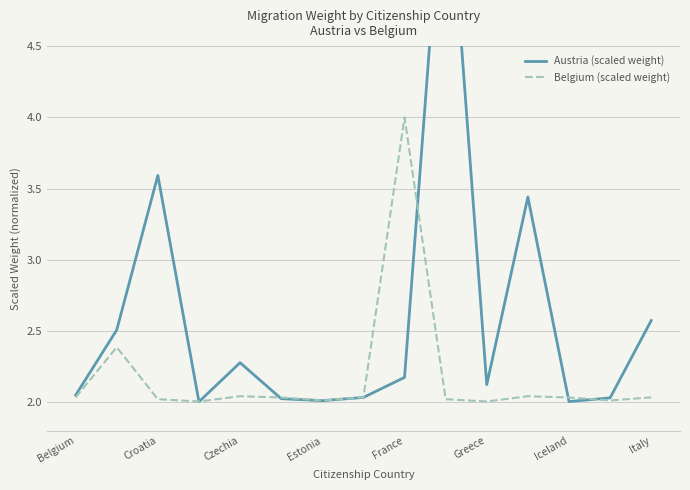

What is the highest value of the Belgium (scaled weight) series?

4.0